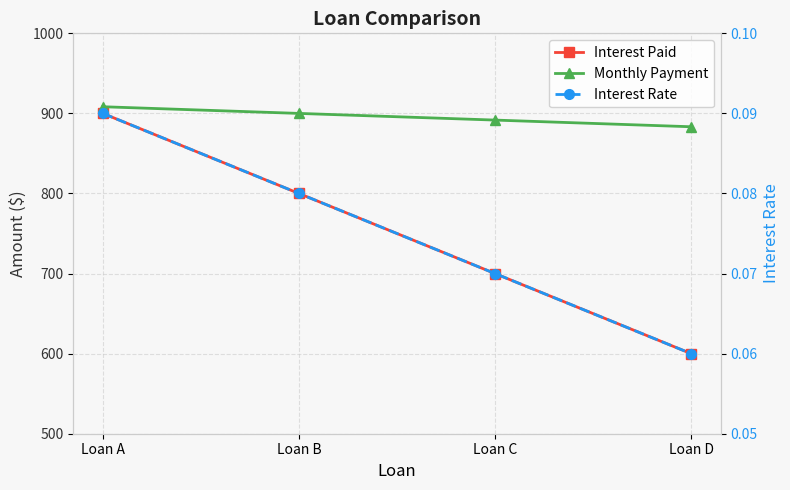

What is the minimum value shown in the chart?

0.1